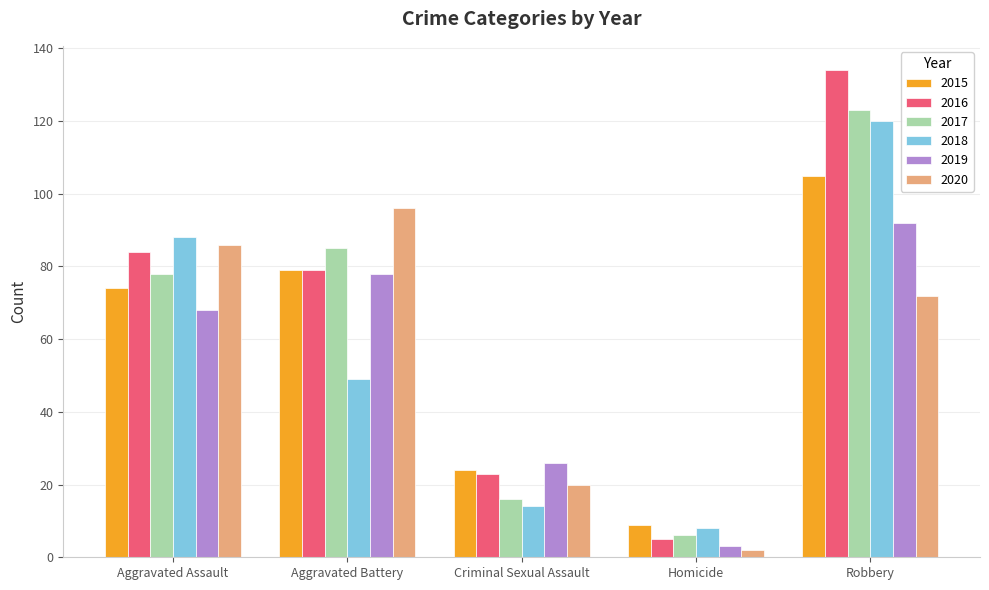

Which label corresponds to the smallest value in the chart?

Homicide